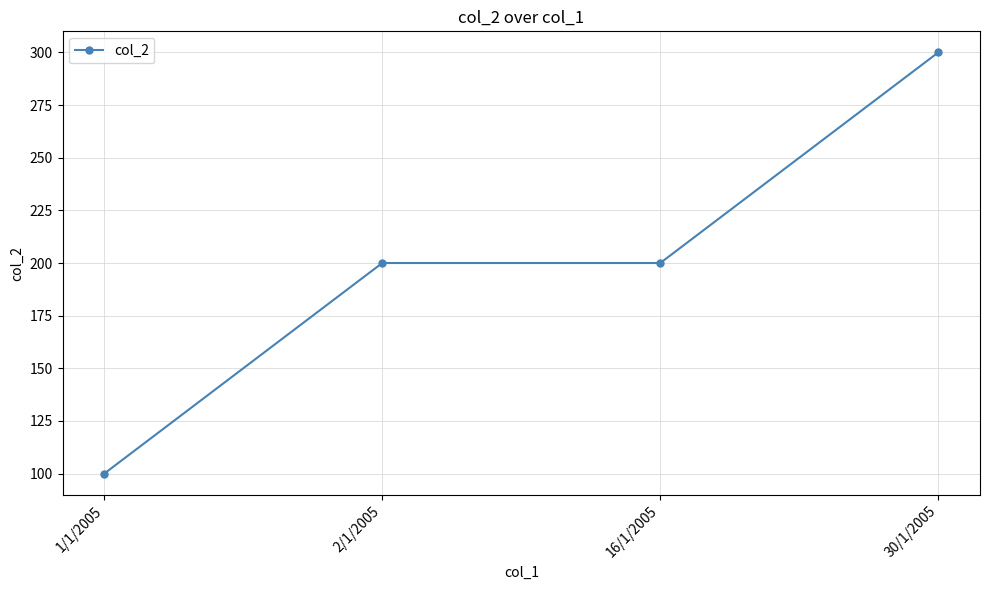

What is the label of the 3rd point from the right?

2/1/2005